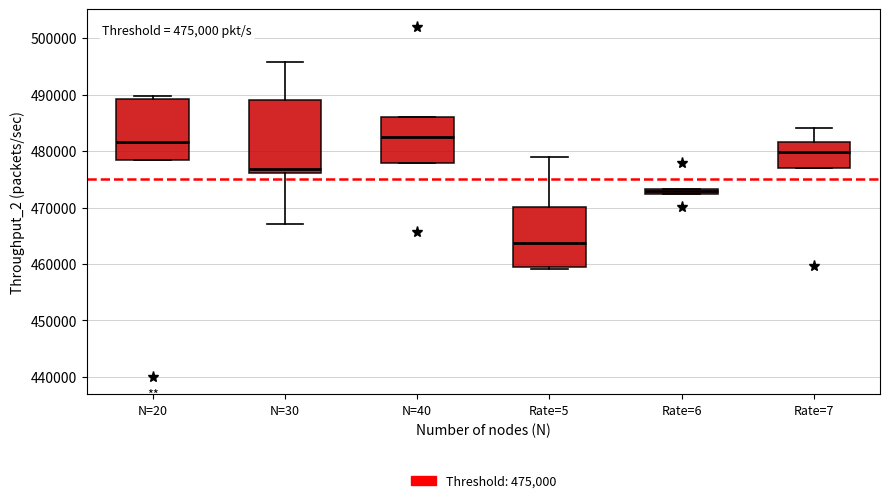

Comparing the boxes themselves (not the whiskers), which one is the tallest?

N=30